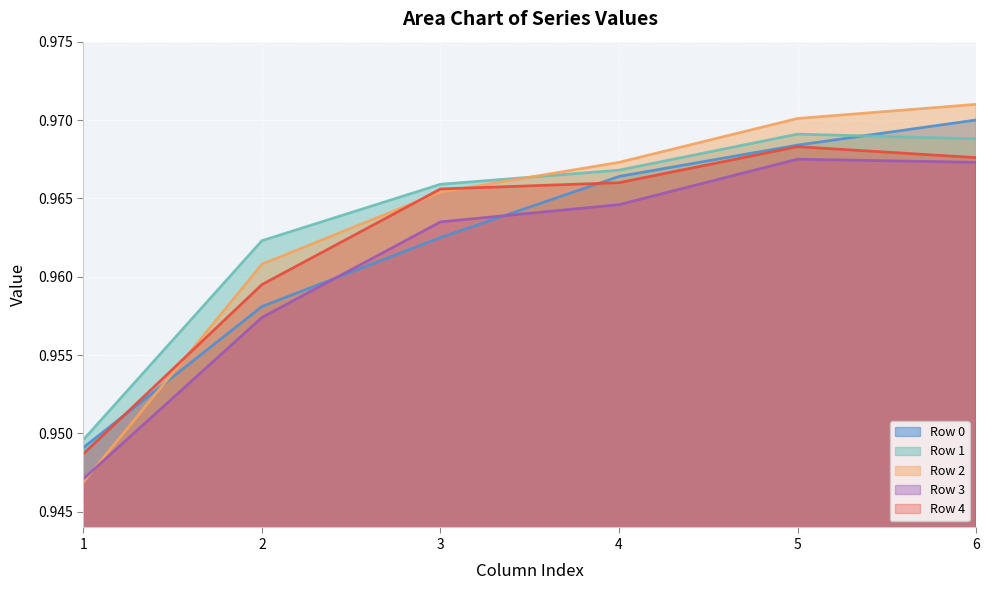

Which series changed the most between 1 and 2?

Row 2